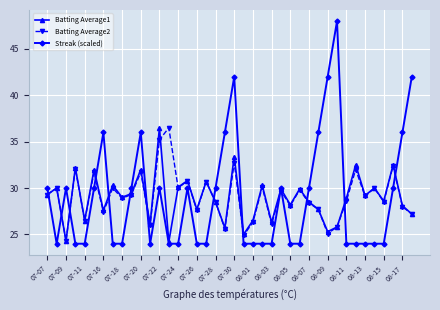

Which series has the largest range (max minus min)?

Streak (scaled)